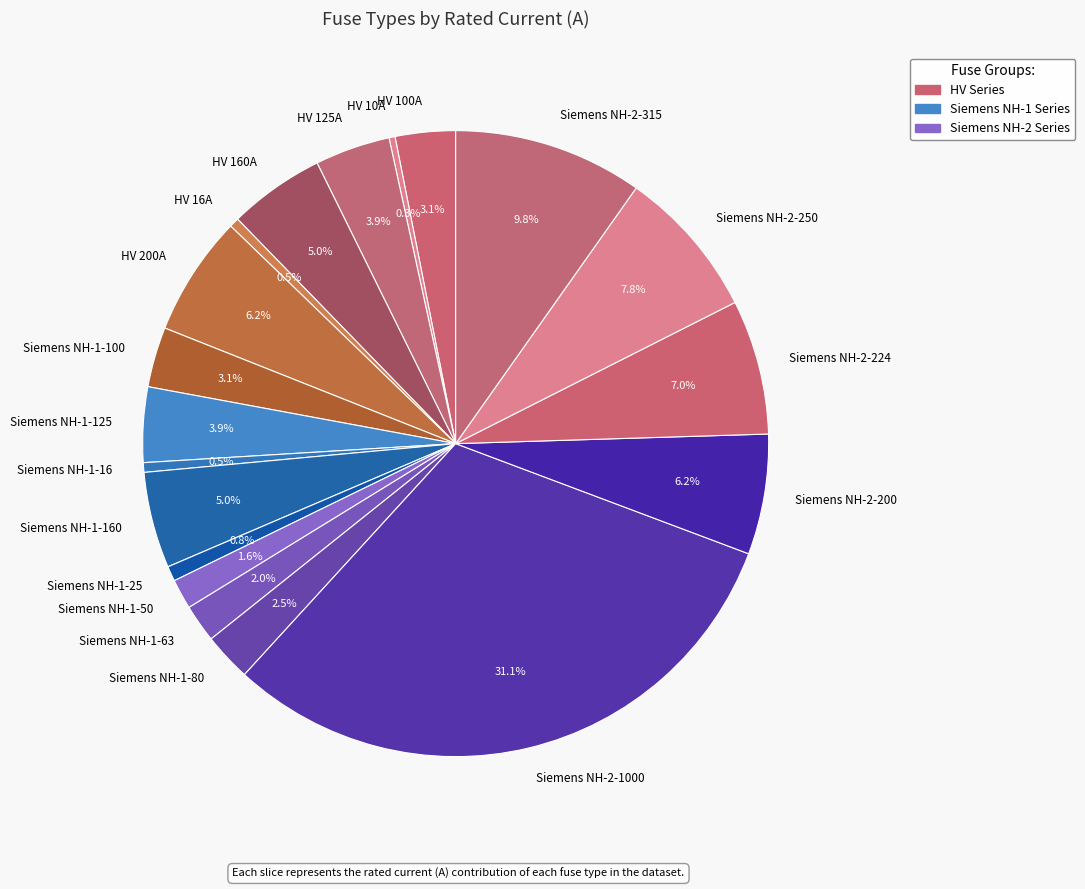

Approximately how many times larger is the value at HV 16A compared to HV 125A?

0.1